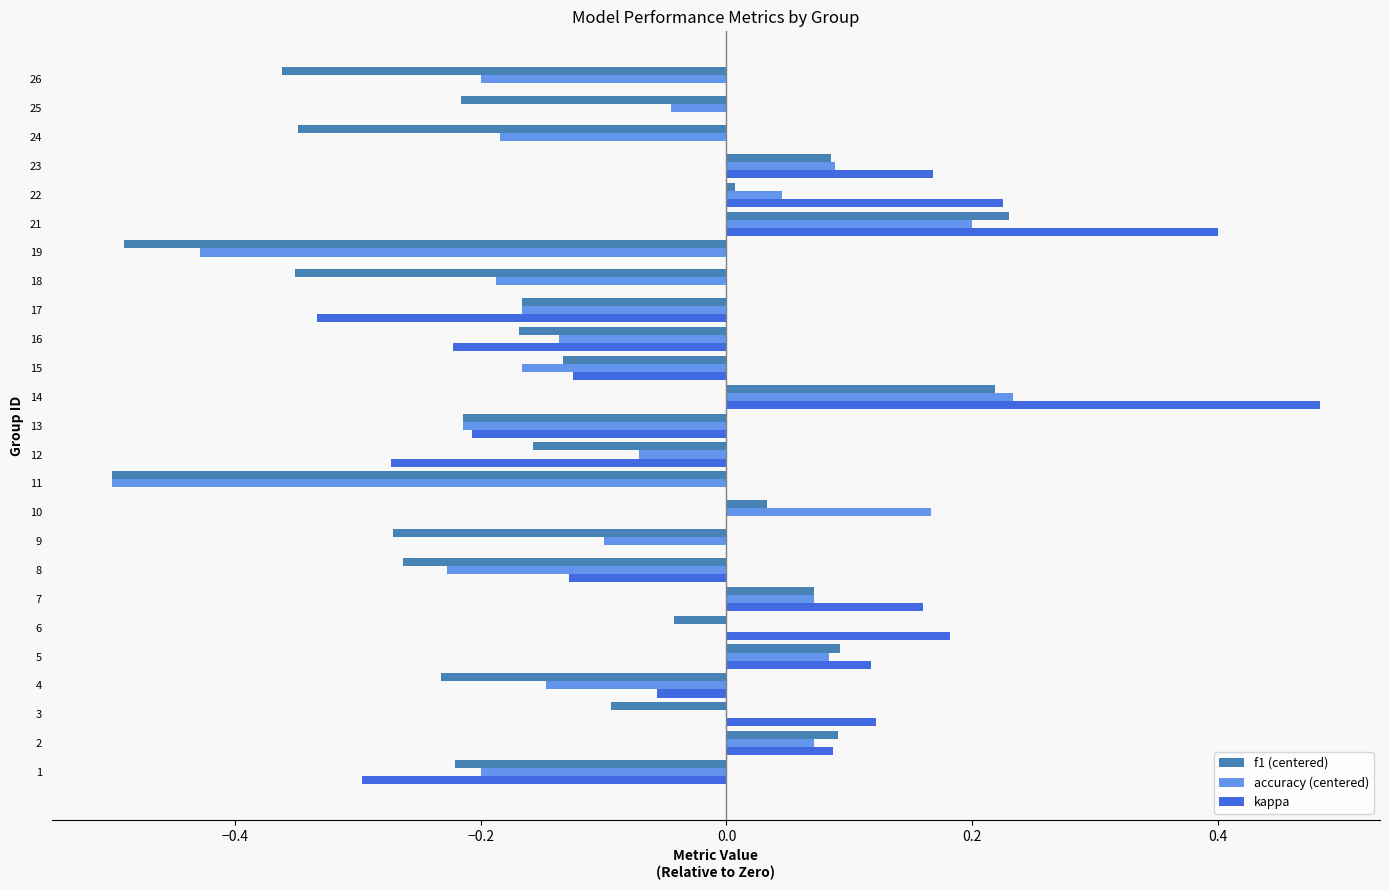

True or false: kappa has a value of 0.0 at 24.

True